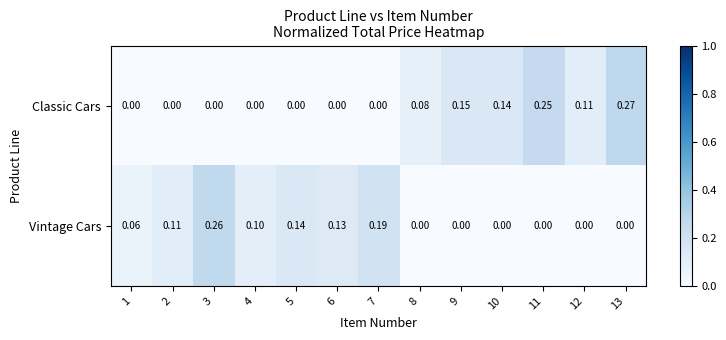

How many data points does each series have?

13